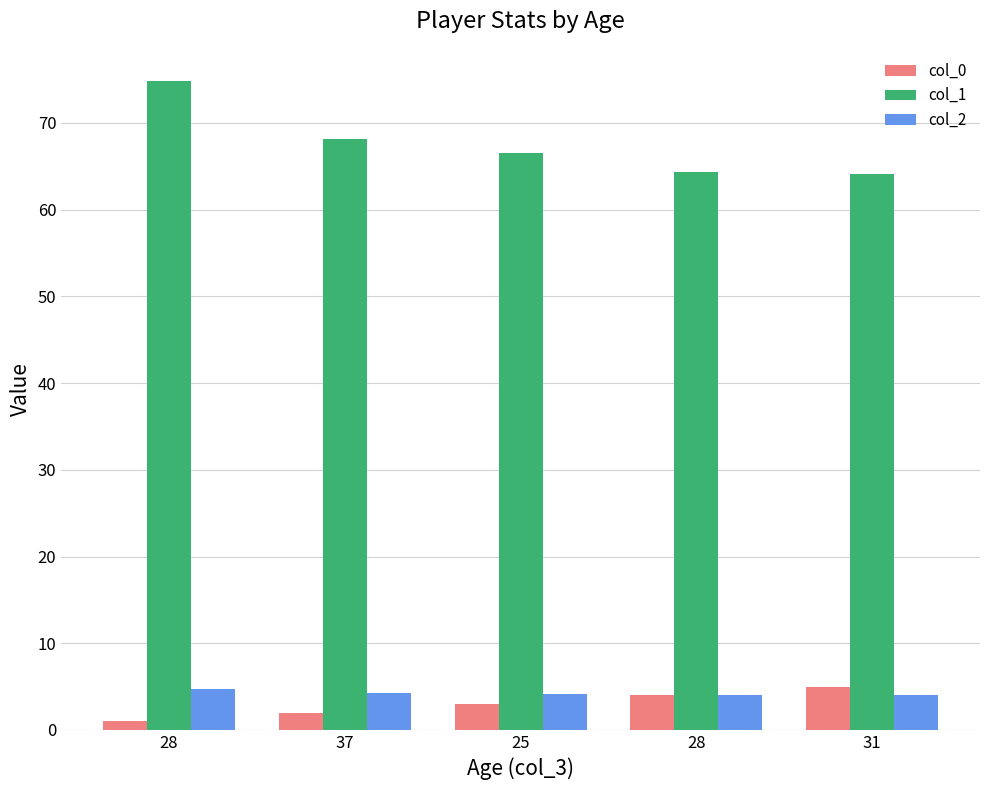

How many bars are there in each group?

3